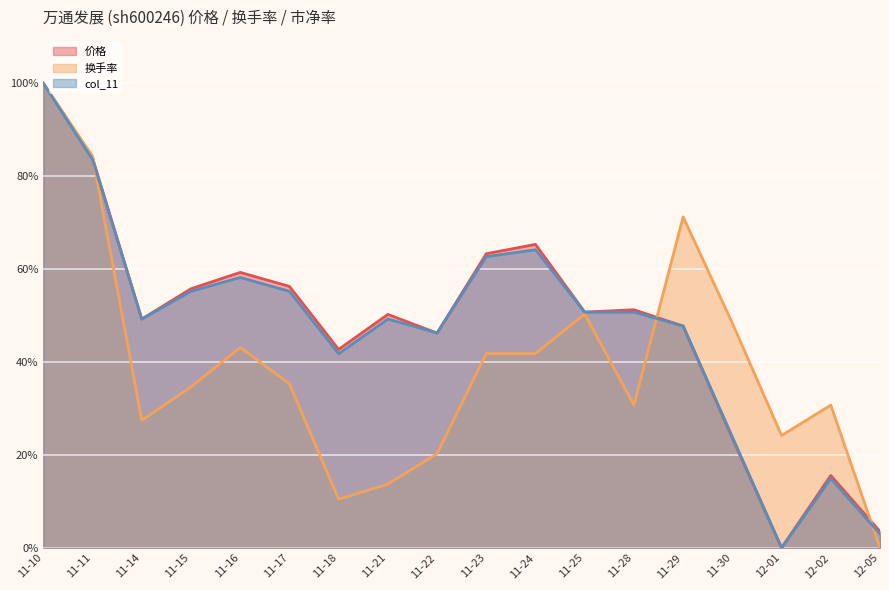

At which category is the sum across all series the highest?

11-10